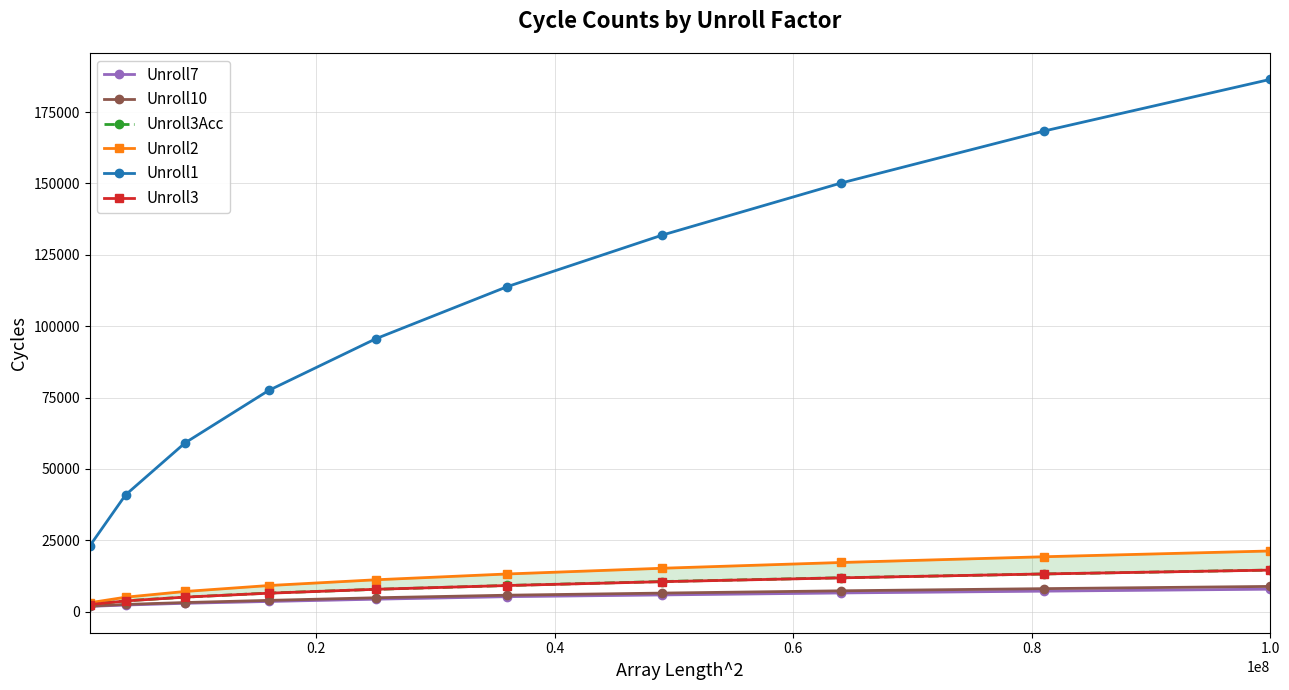

Does the chart have visible grid lines?

Yes